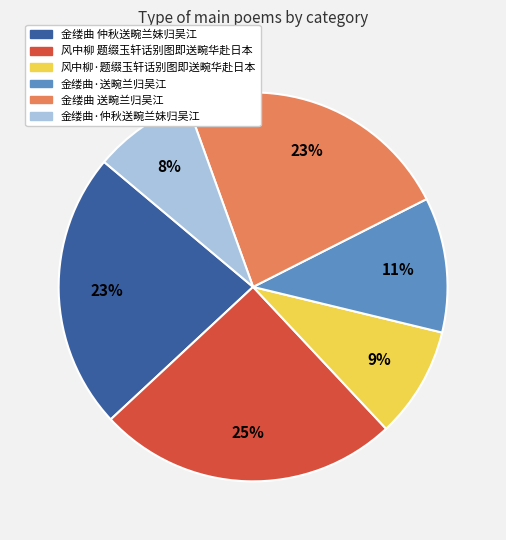

What is the ratio of the value at 风中柳·题缀玉轩话别图即送畹华赴日本 to the value at 金缕曲 送畹兰归吴江?

0.4